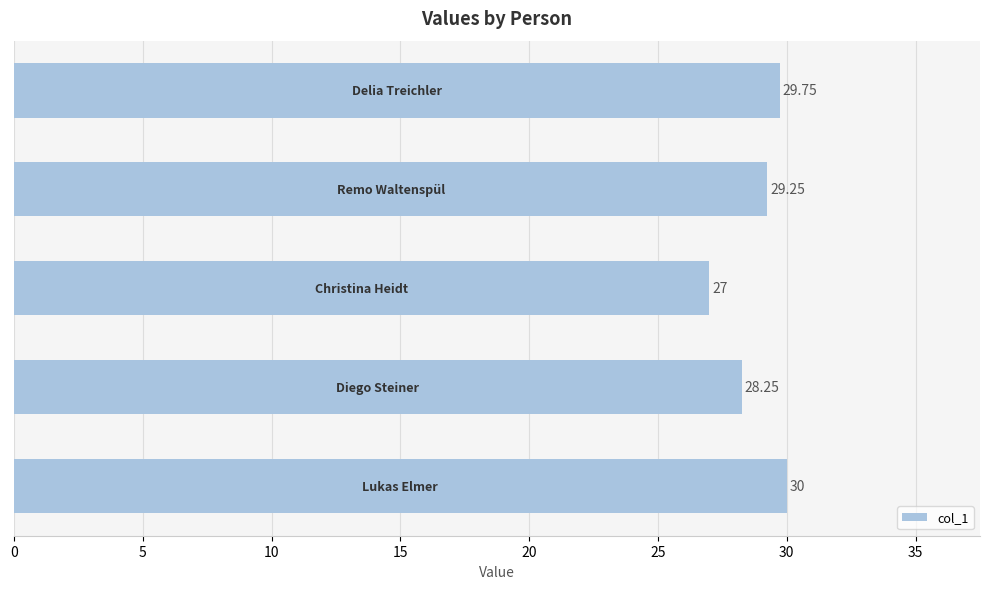

What is the average value?

28.9